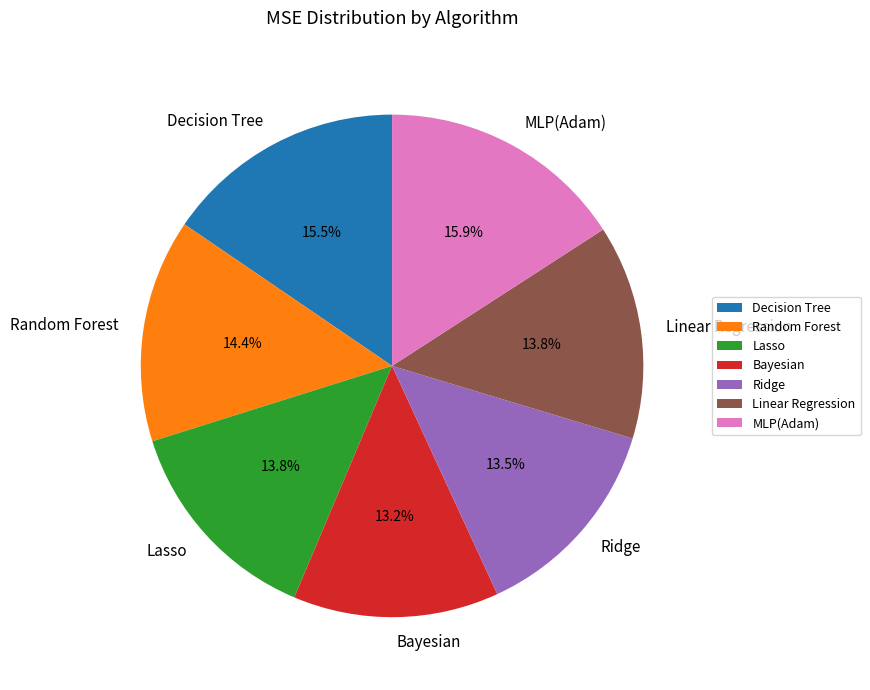

Does Bayesian represent more than half of the total?

No